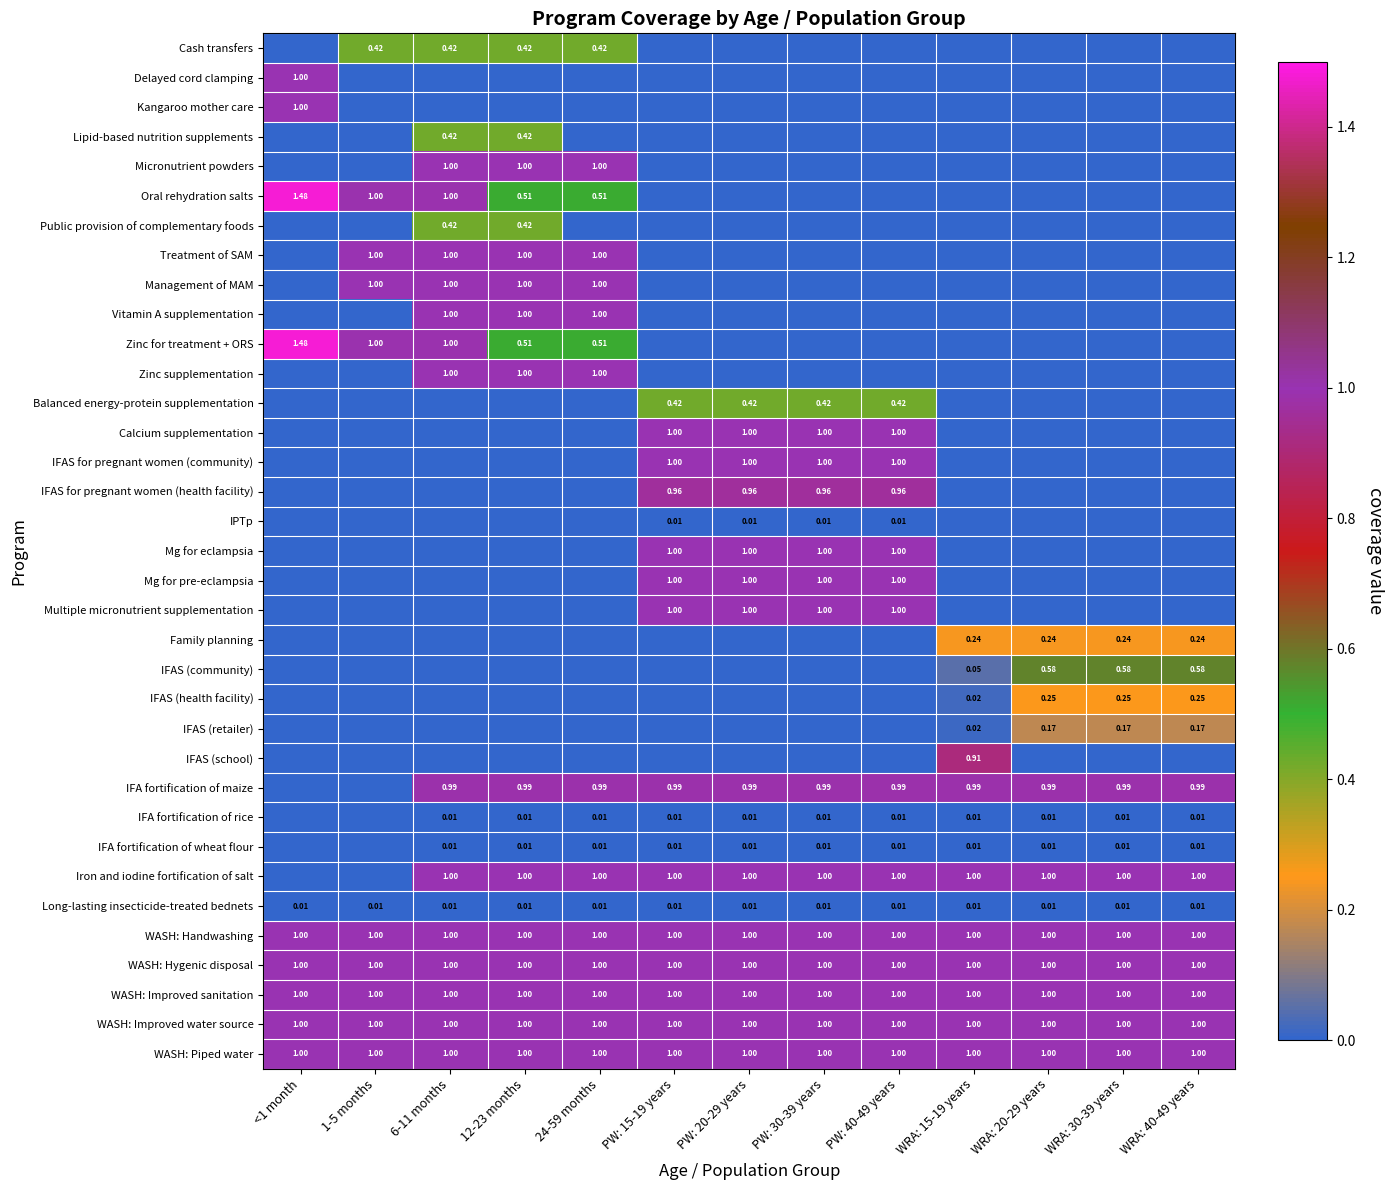

True or false: IFAS (health facility) has a value of 0.0 at <1 month.

True